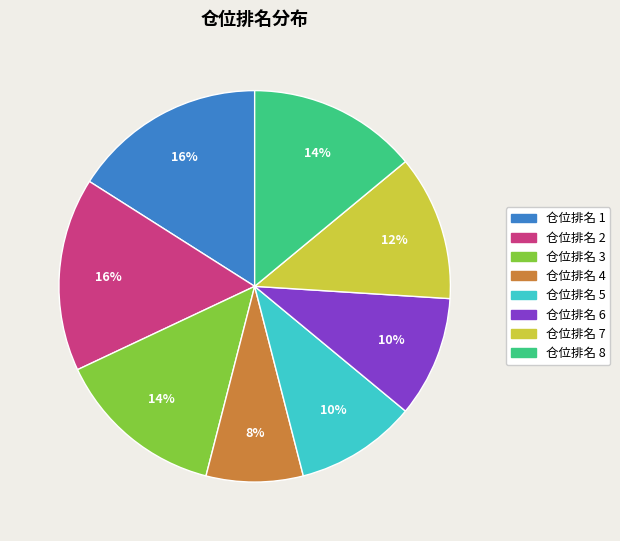

To the nearest percent, what is the average slice percentage?

12%